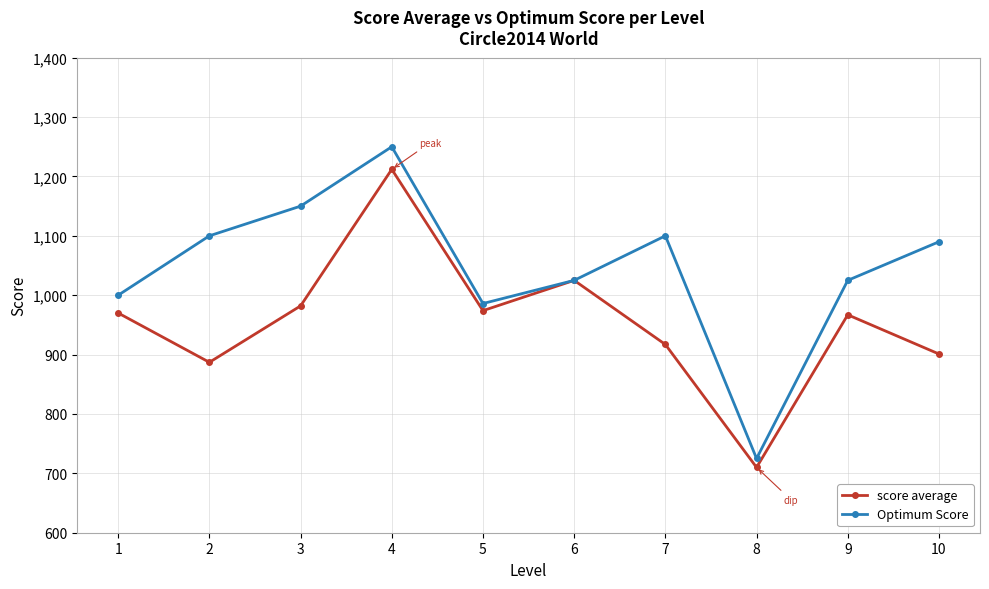

Which series has the largest range (max minus min)?

Optimum Score